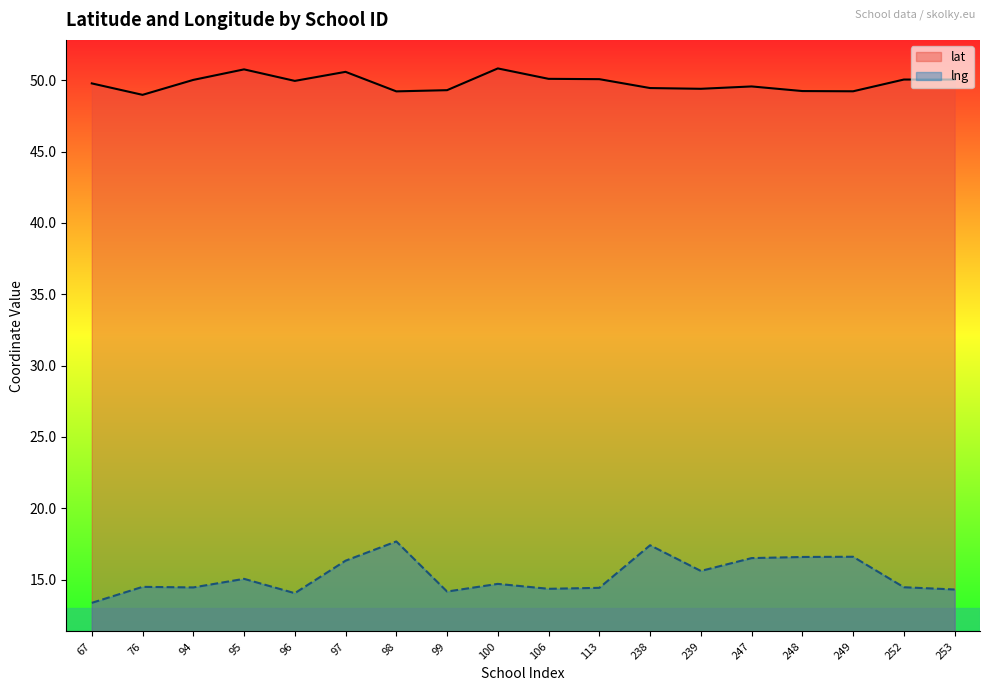

What is the spread (max minus min) of values at 99?

35.1